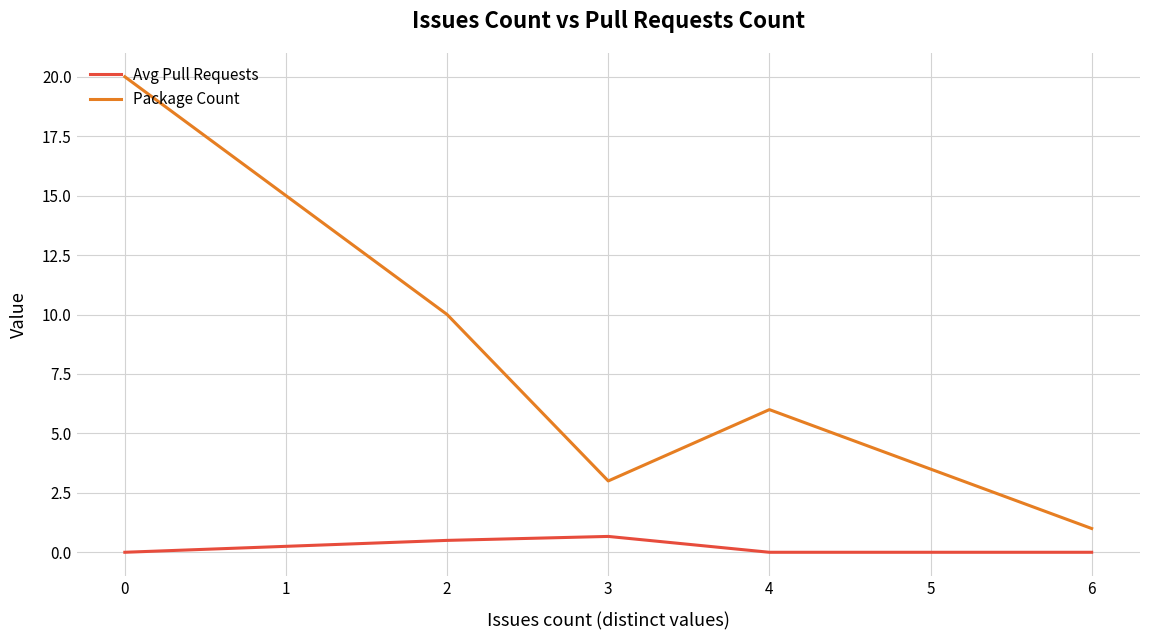

Does the chart have visible grid lines?

Yes